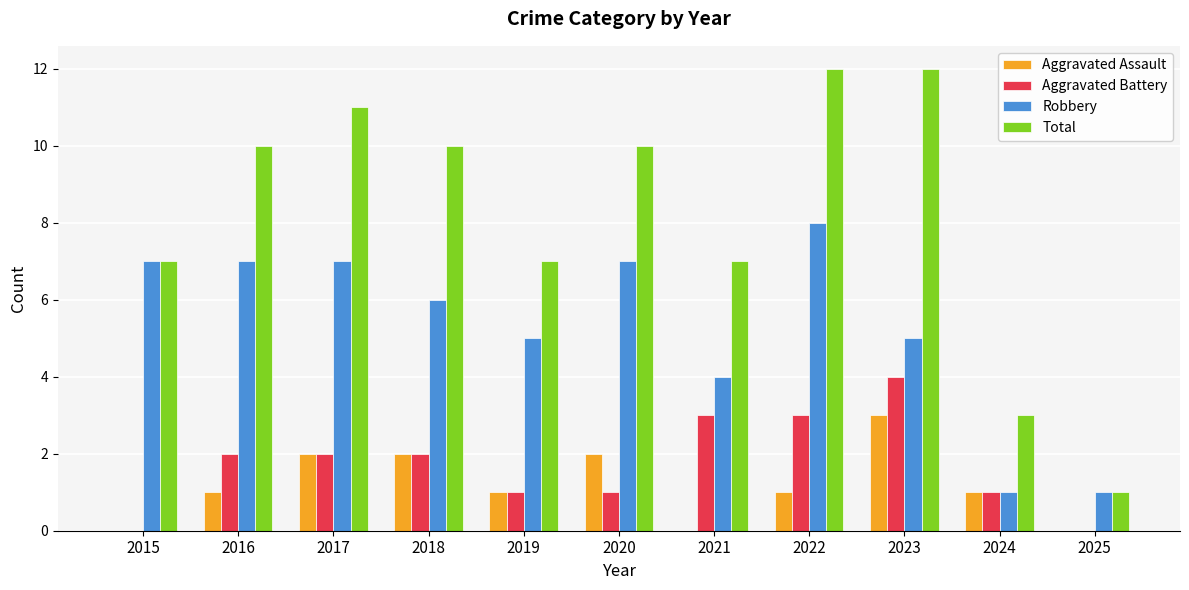

Is it true that Robbery equals 5 at 2023?

True